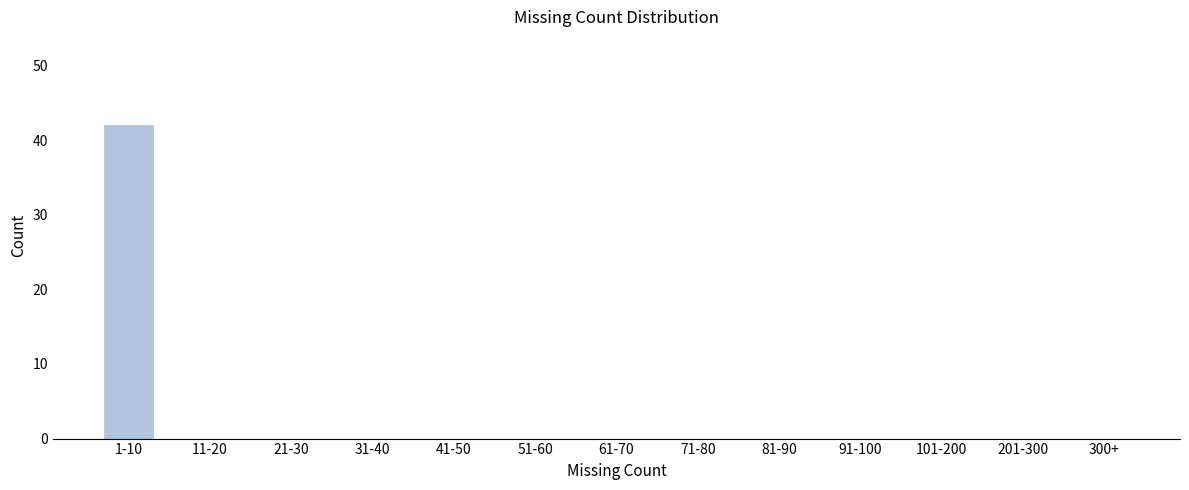

Reading left to right, list all the values displayed in this chart.

1-10=42	11-20=0	21-30=0	31-40=0	41-50=0	51-60=0	61-70=0	71-80=0	81-90=0	91-100=0	101-200=0	201-300=0	300+=0